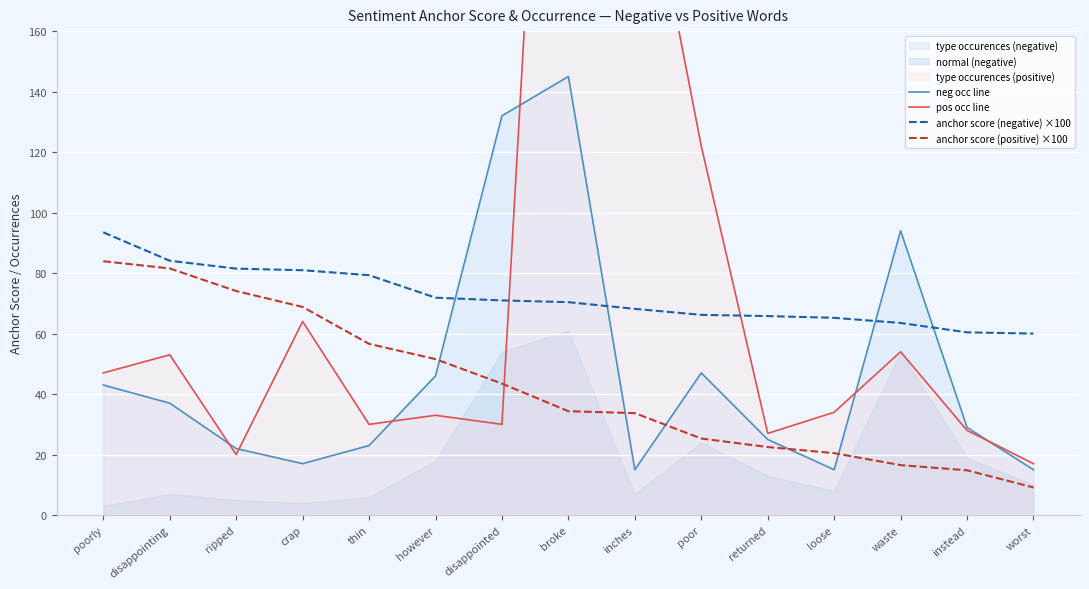

The value of neg occ line at poor is 82.4. True or false?

False